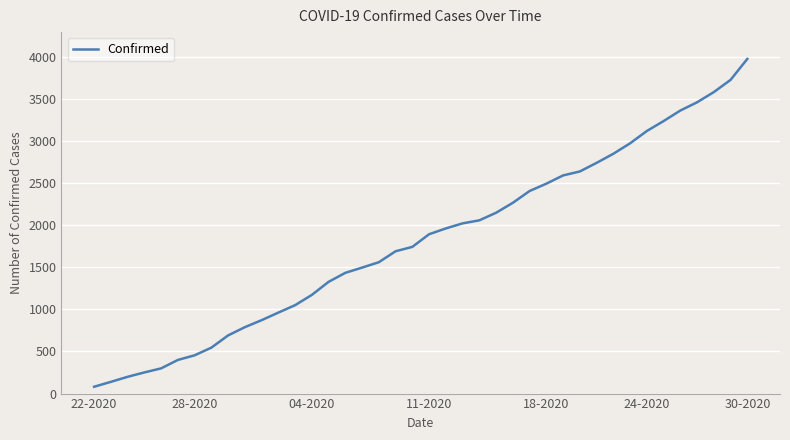

What is the maximum value shown in the chart?

3972